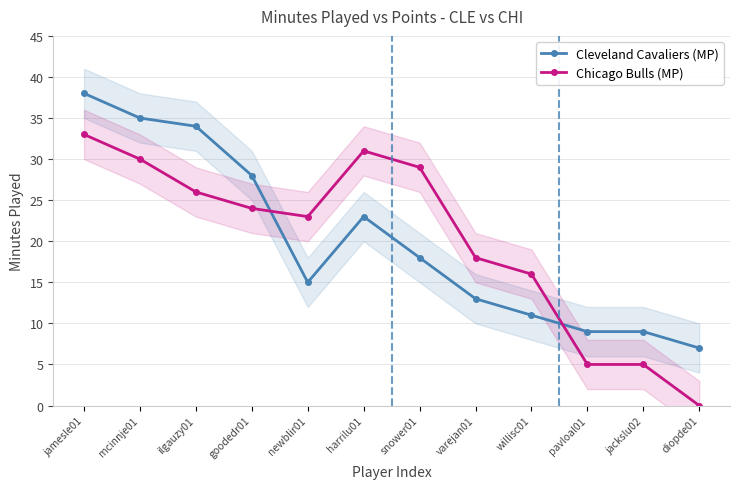

What is the spread (max minus min) of values at harrilu01?

8